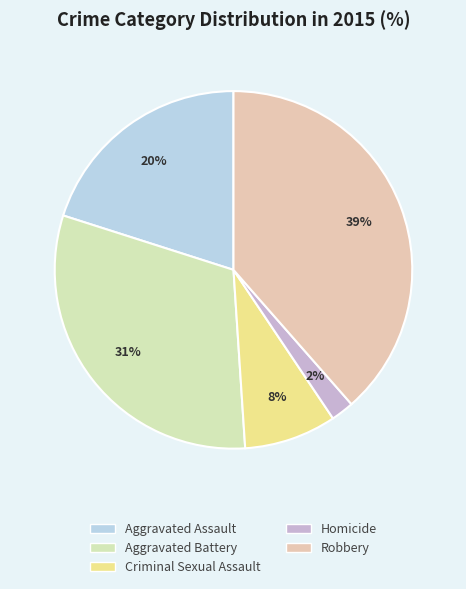

What is the ratio of the value at Aggravated Battery to the value at Homicide?

14.9